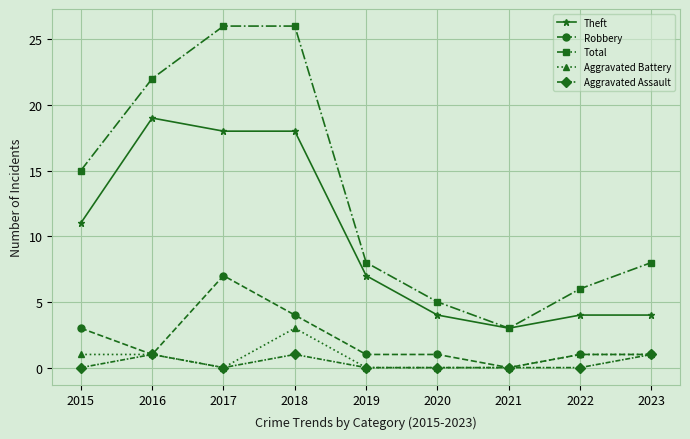

True or false: Aggravated Assault and Theft intersect in this chart.

False